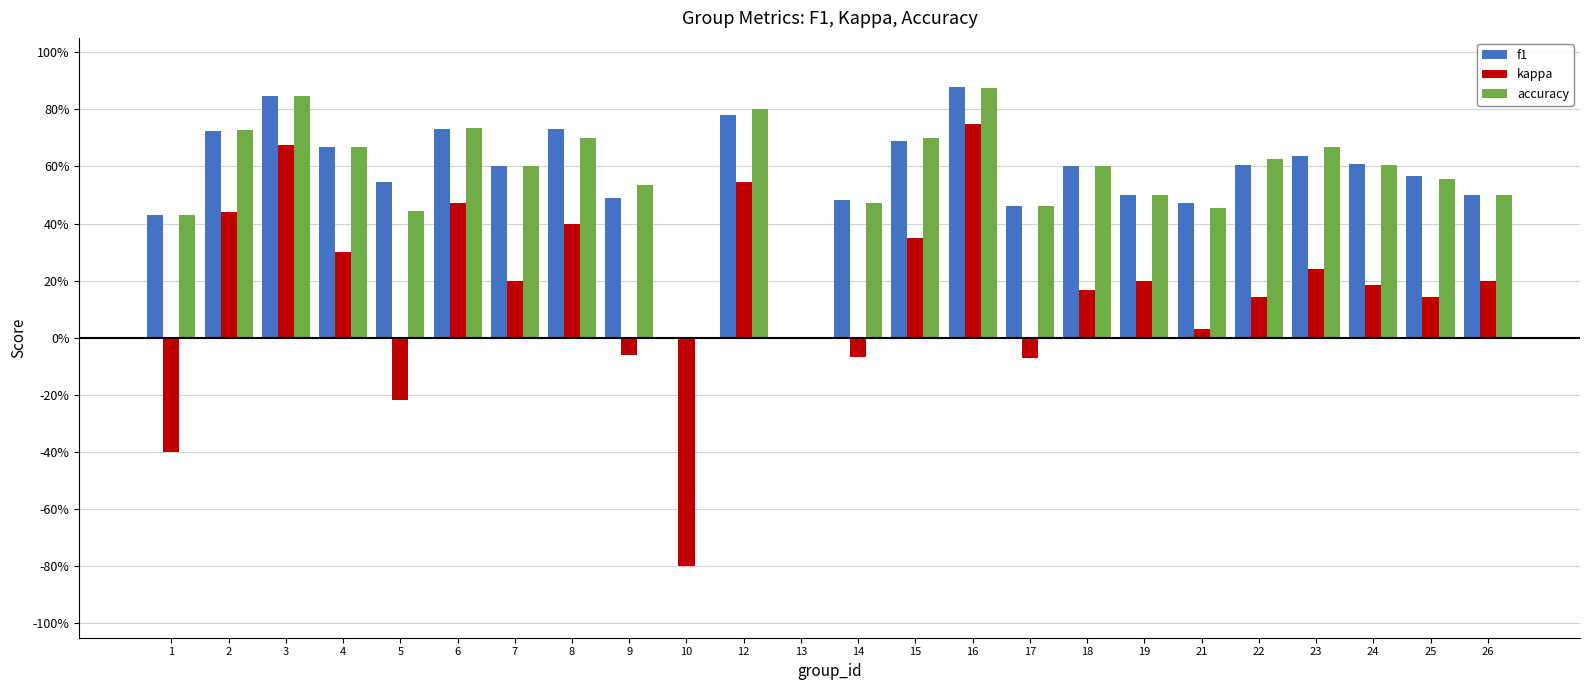

True or false: accuracy has a value of 0.8 at 3.

True